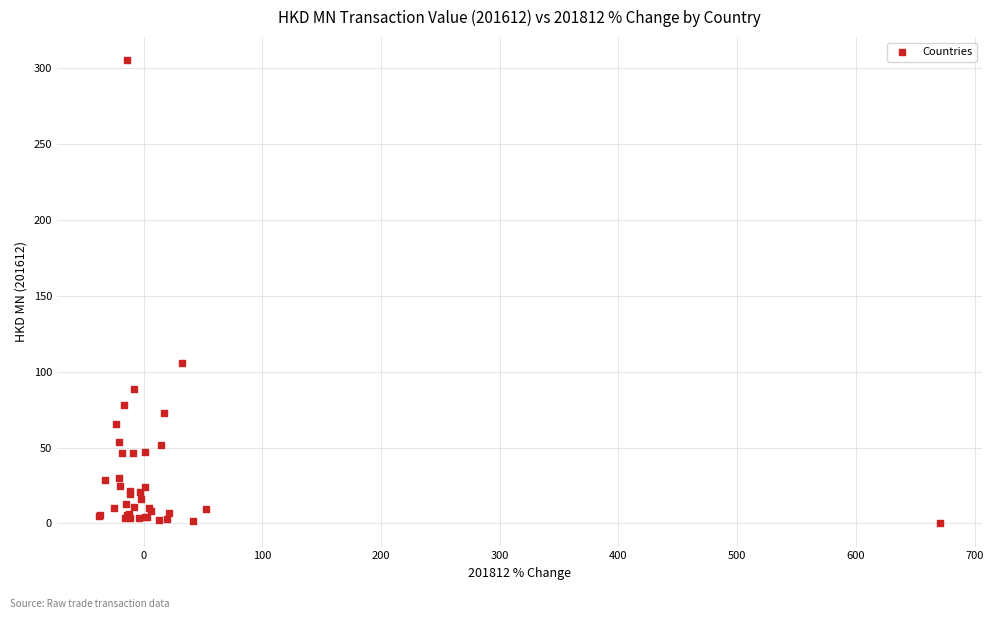

What Y value in the scatter plot is closest to 152?

105.5